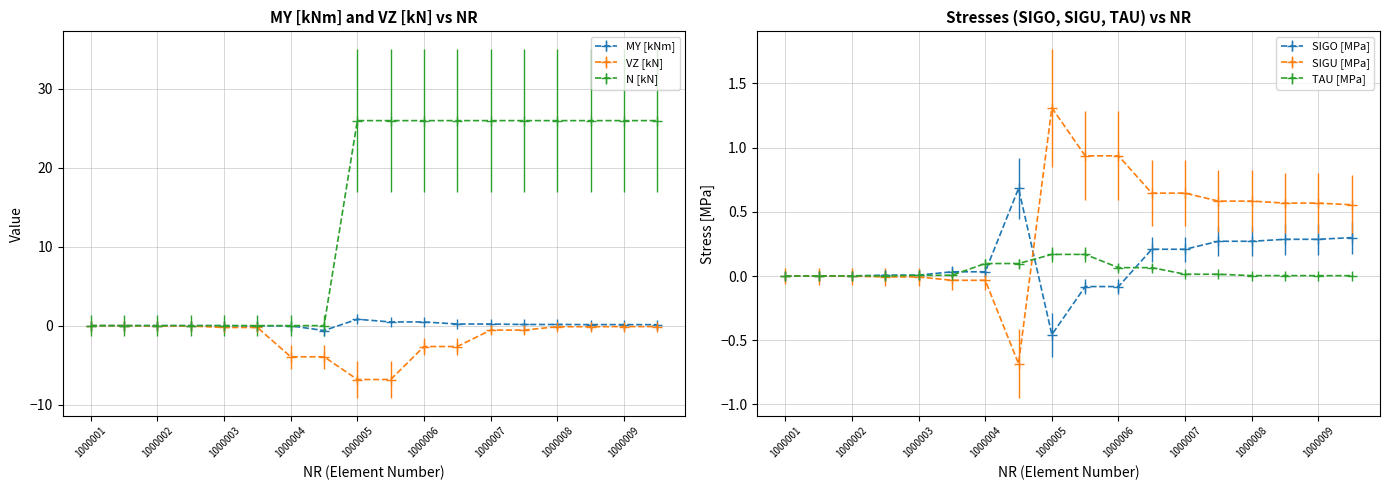

Which series ends up on top after the final intersection of TAU [MPa] and MY [kNm]?

MY [kNm]